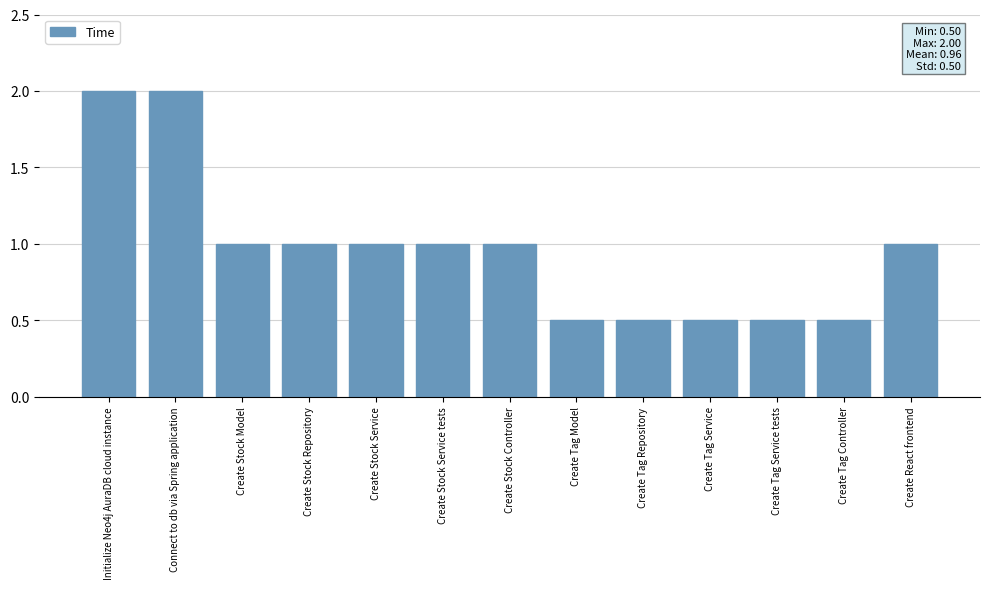

Reading right to left, list all the values displayed in this chart.

1.0	0.5	0.5	0.5	0.5	0.5	1.0	1.0	1.0	1.0	1.0	2.0	2.0